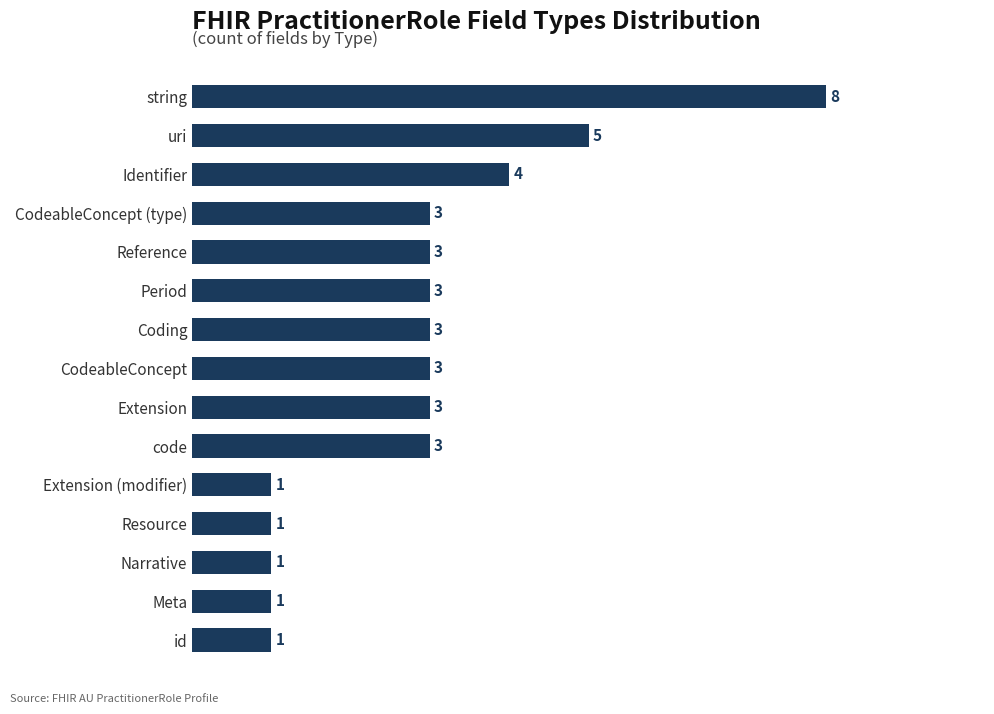

What is the smallest value displayed?

1